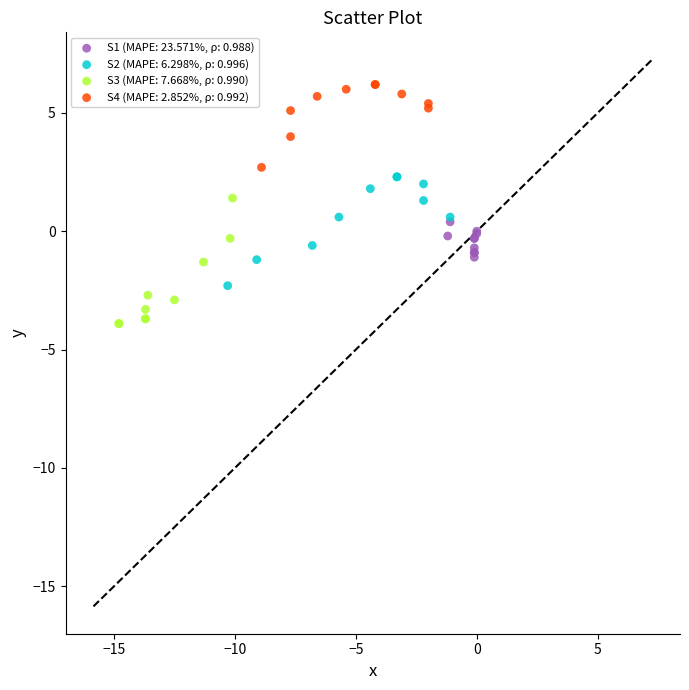

Which series contains the lowest Y value?

S3 (MAPE: 7.668%, ρ: 0.990)